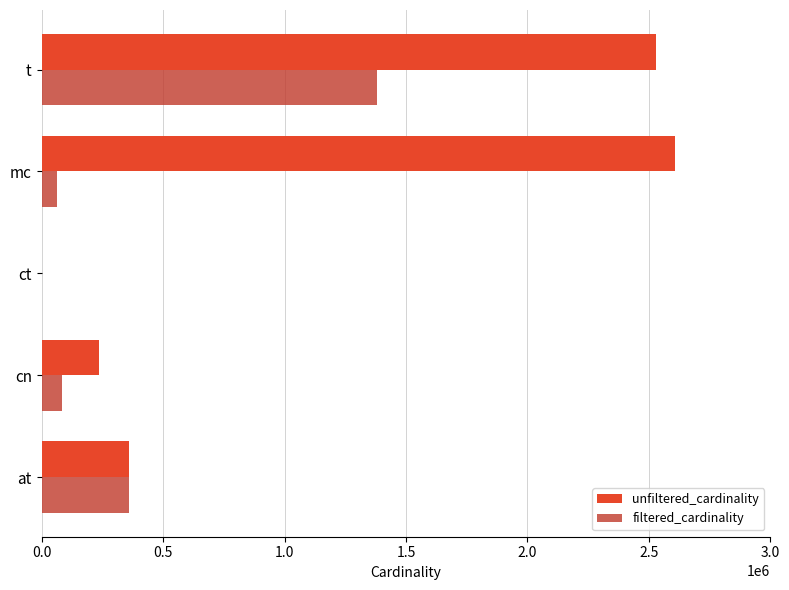

At which label is filtered_cardinality closest to 690728?

at